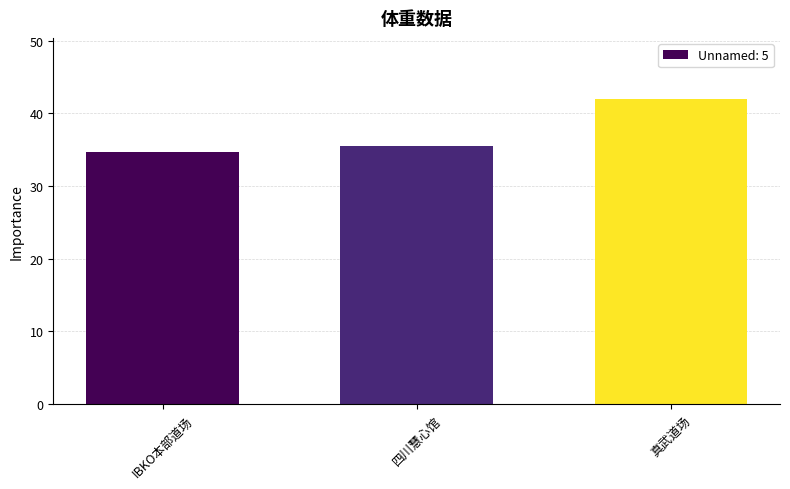

What is the value of the 3rd bar from the left?

42.0